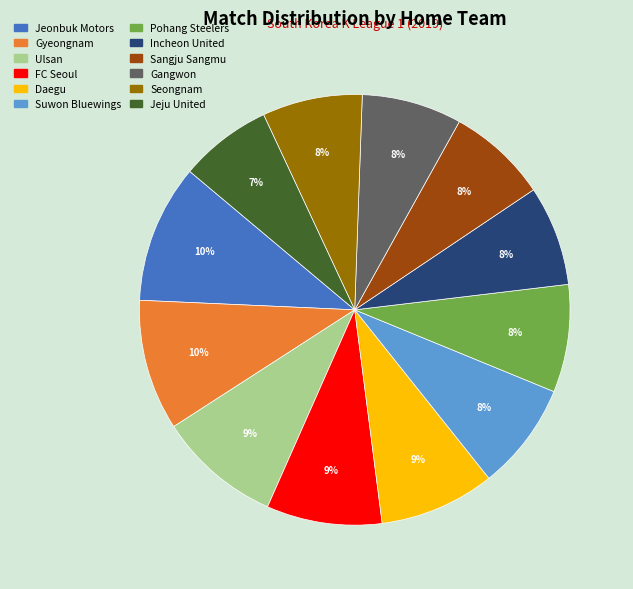

Which slice is the smallest?

Jeju United